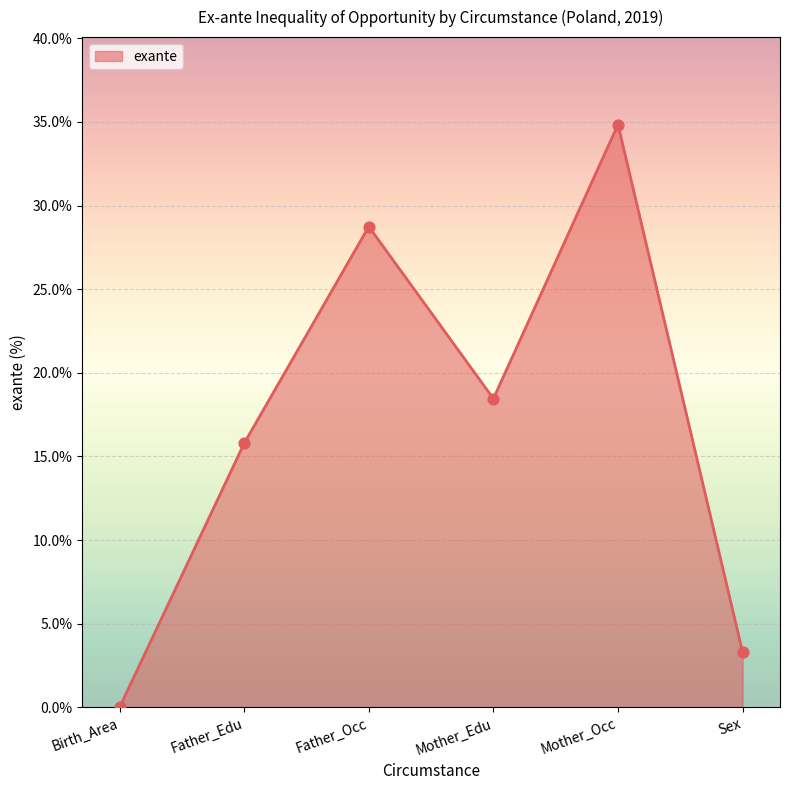

Between Father_Occ and Mother_Occ, which is larger?

Mother_Occ